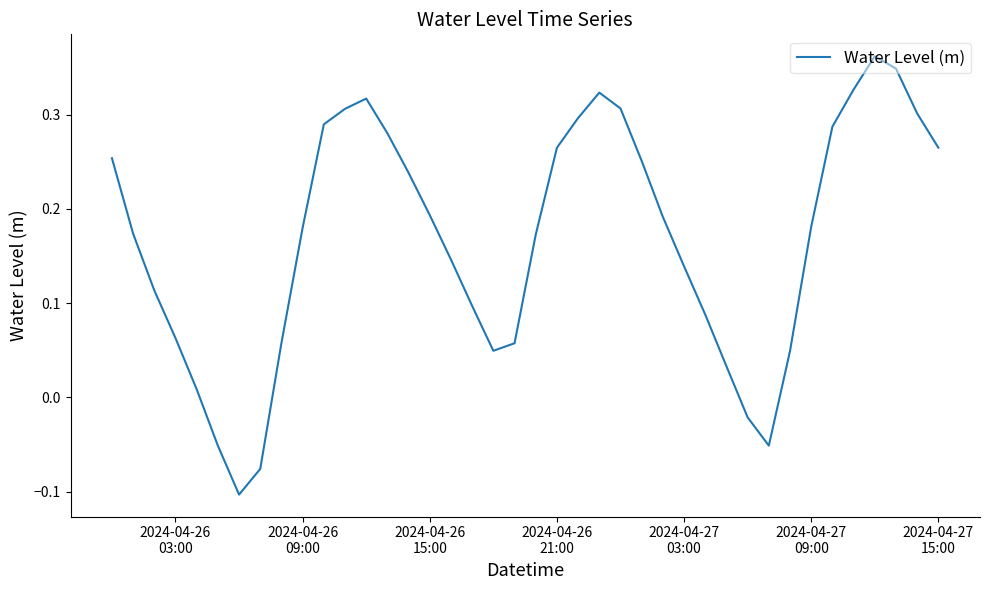

What is the minimum value shown in the chart?

-0.1